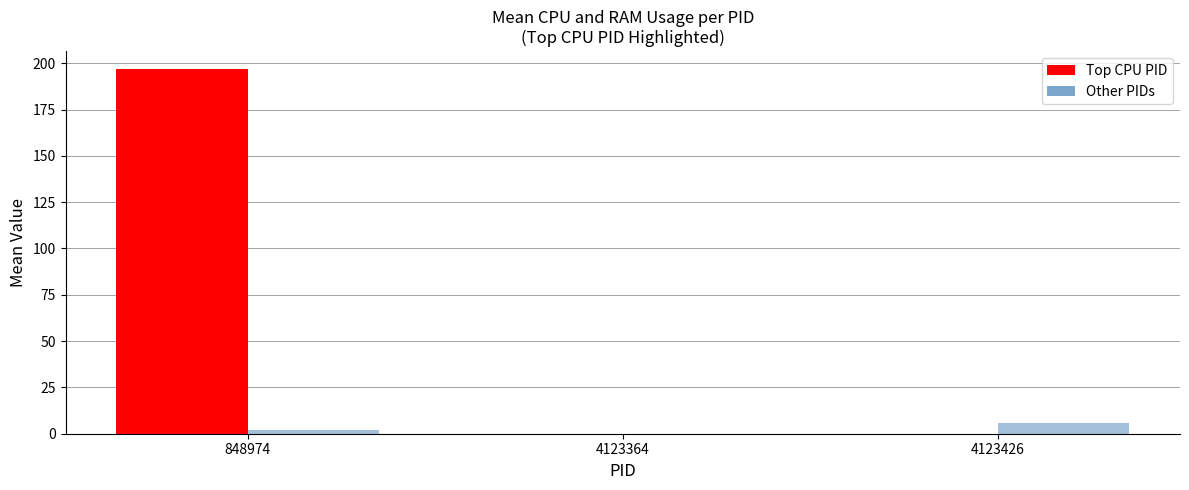

How many groups of bars are there?

3